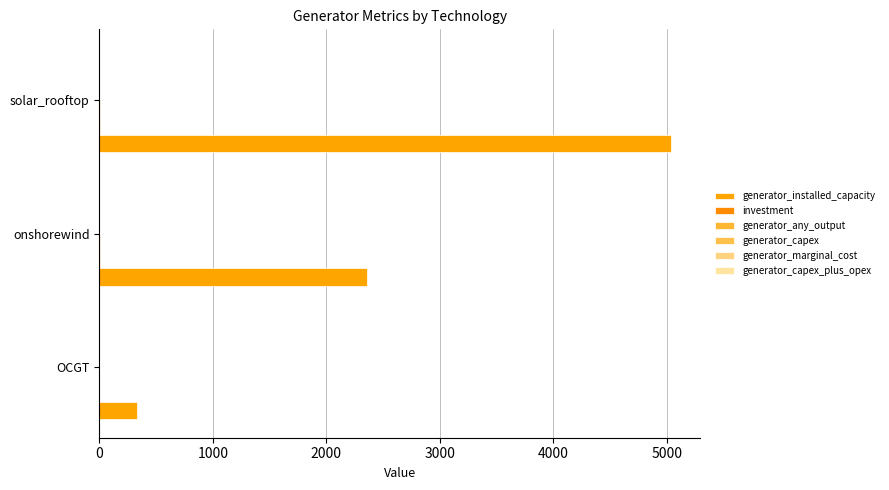

What is the sum of all generator_any_output values?

12.8